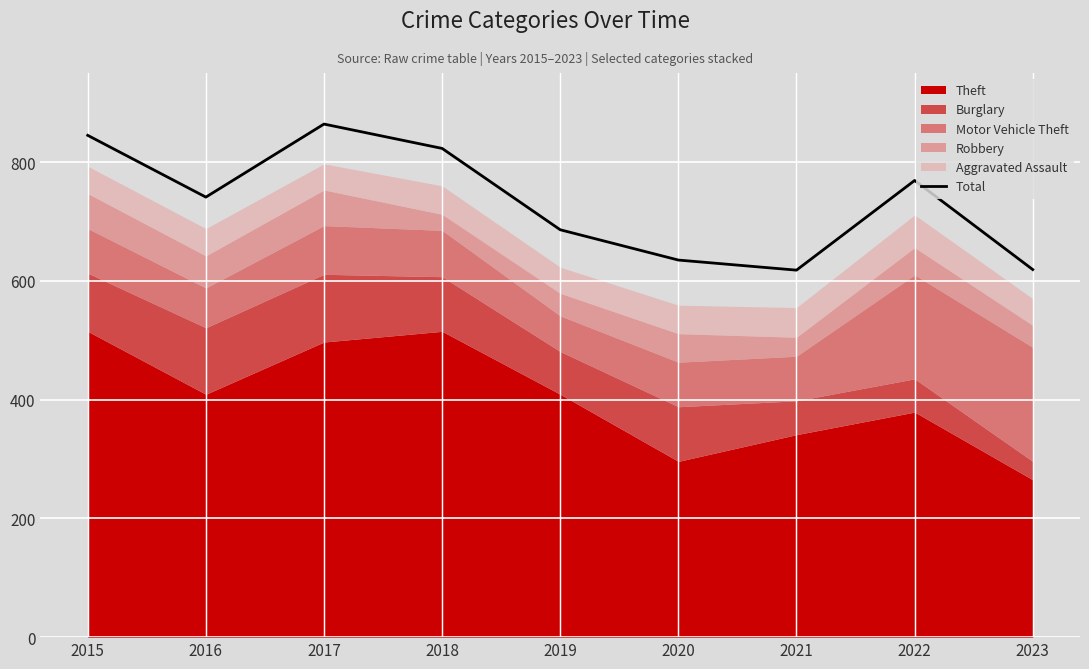

At which category does the data reach its first local peak?

2017